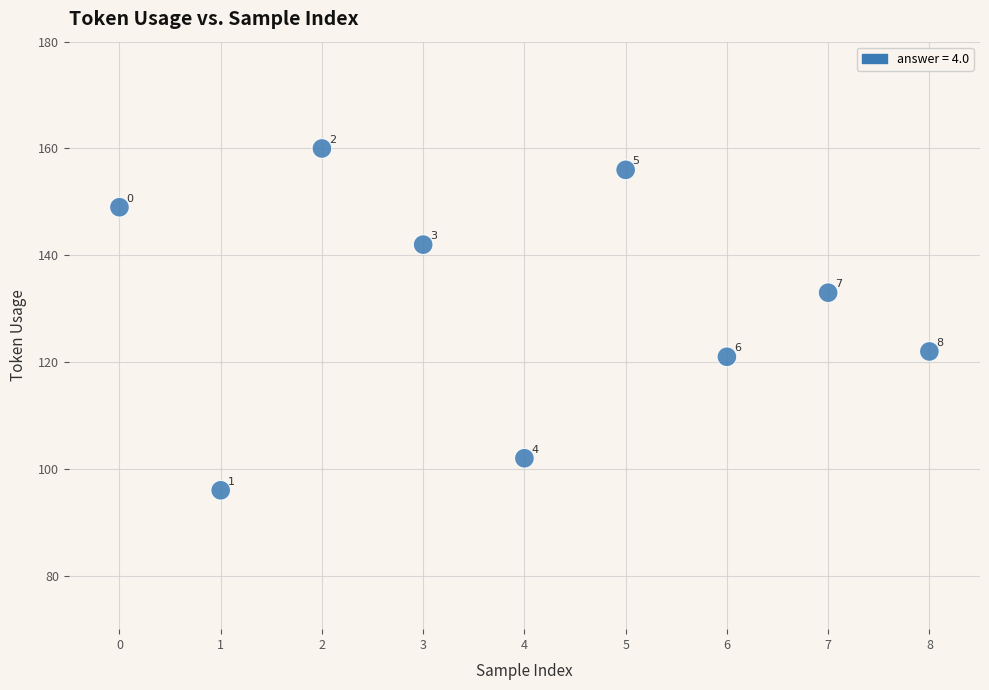

What is the range of Y values (max minus min)?

64